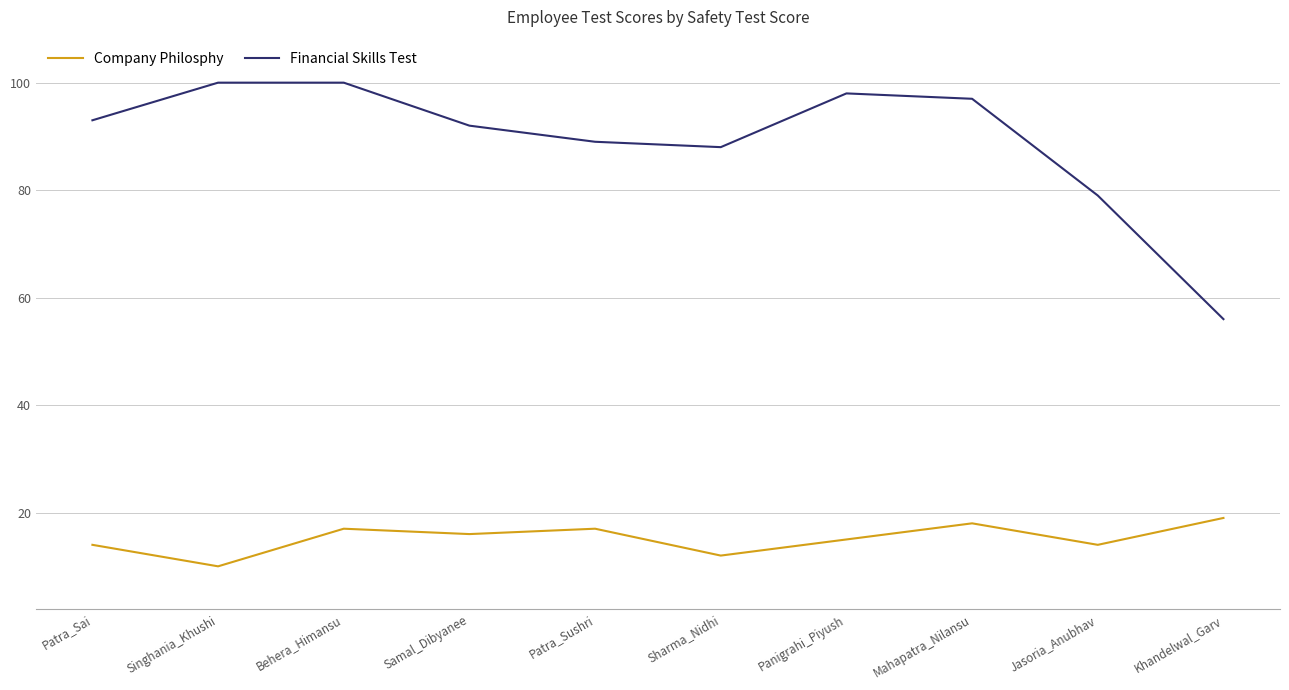

True or false: Company Philosphy and Financial Skills Test intersect in this chart.

False